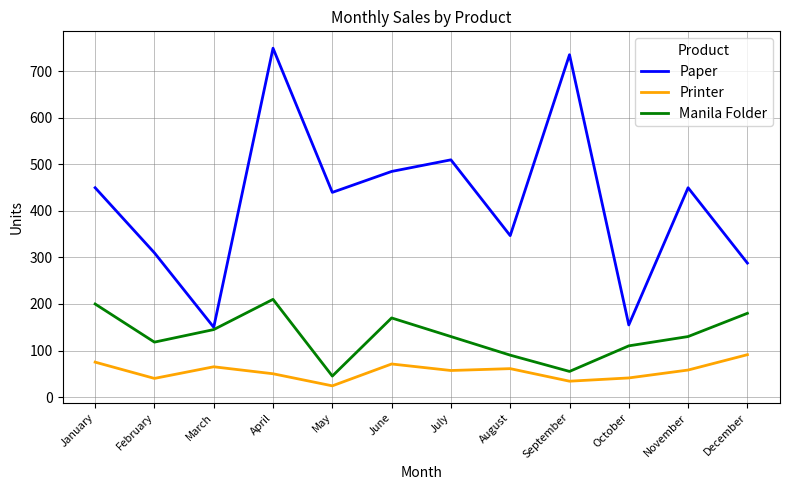

How many interior local valleys does the Paper series have?

4